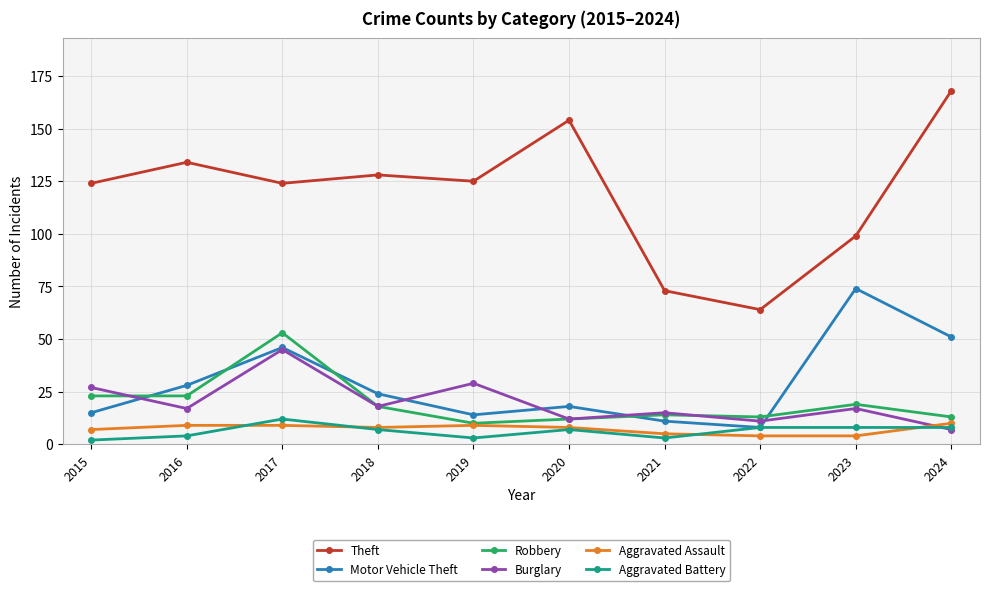

The Burglary series shows 10 at 2016. True or false?

False